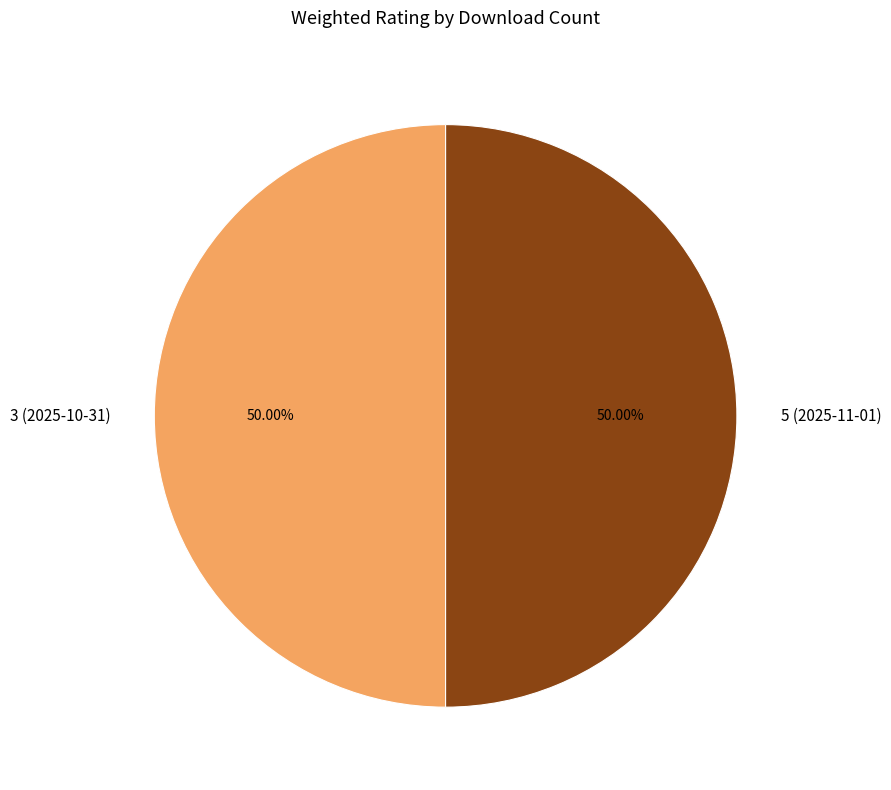

Approximately how many times larger is the value at 5 (2025-11-01) compared to 3 (2025-10-31)?

1.0